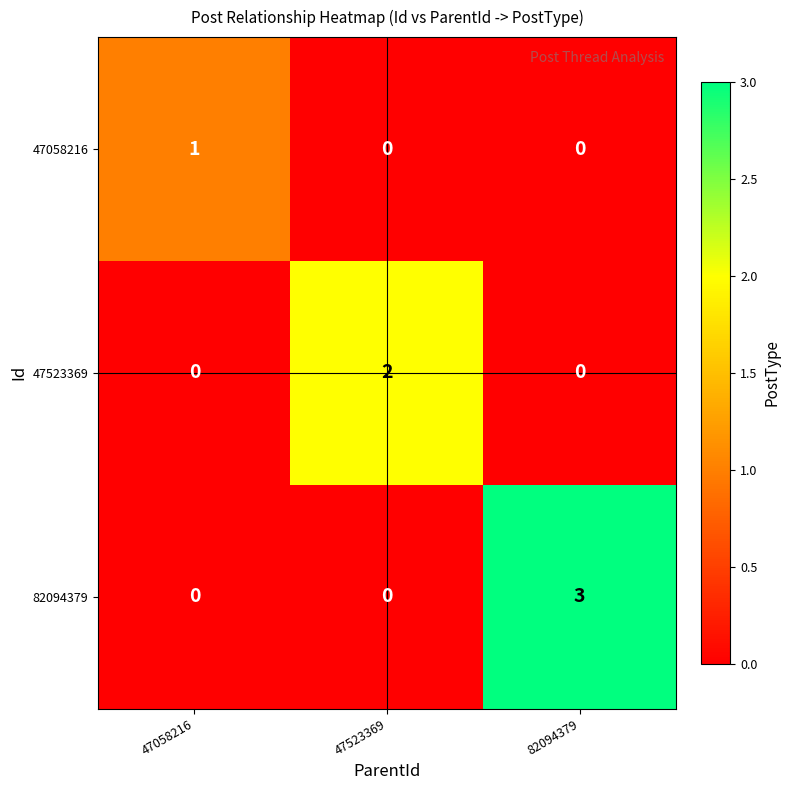

Which series has the largest range (max minus min)?

82094379